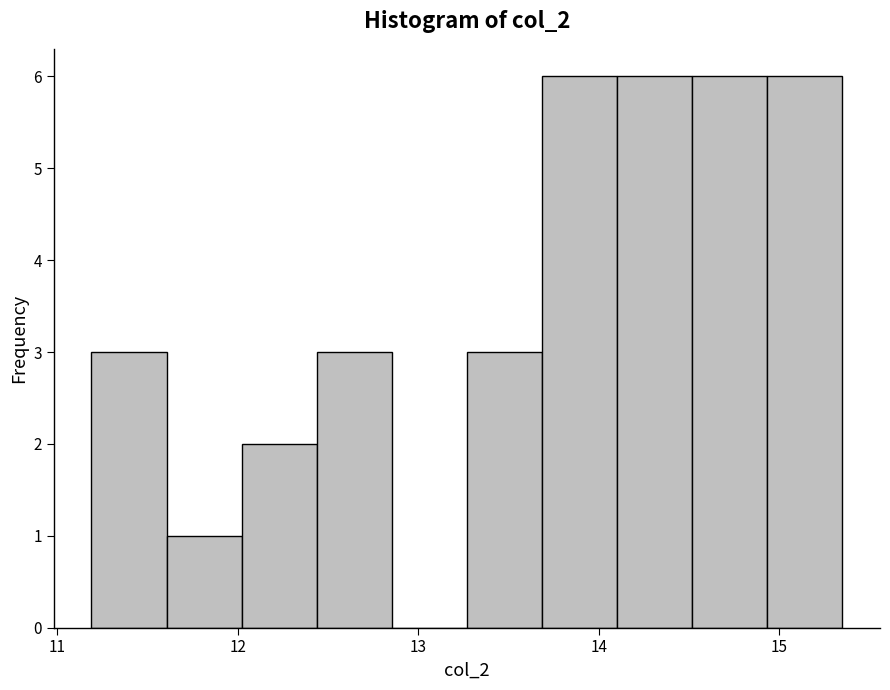

Reading left to right, transcribe this chart: for each bar, give the range it covers on the x-axis and its height. Neither the bar edges nor the heights are printed on the chart, so give them approximately, as read against the axes.

11.2 to 11.6: 3
11.6 to 12.0: 1
12.0 to 12.4: 2
12.4 to 12.9: 3
12.9 to 13.3: 0
13.3 to 13.7: 3
13.7 to 14.1: 6
14.1 to 14.5: 6
14.5 to 14.9: 6
14.9 to 15.4: 6